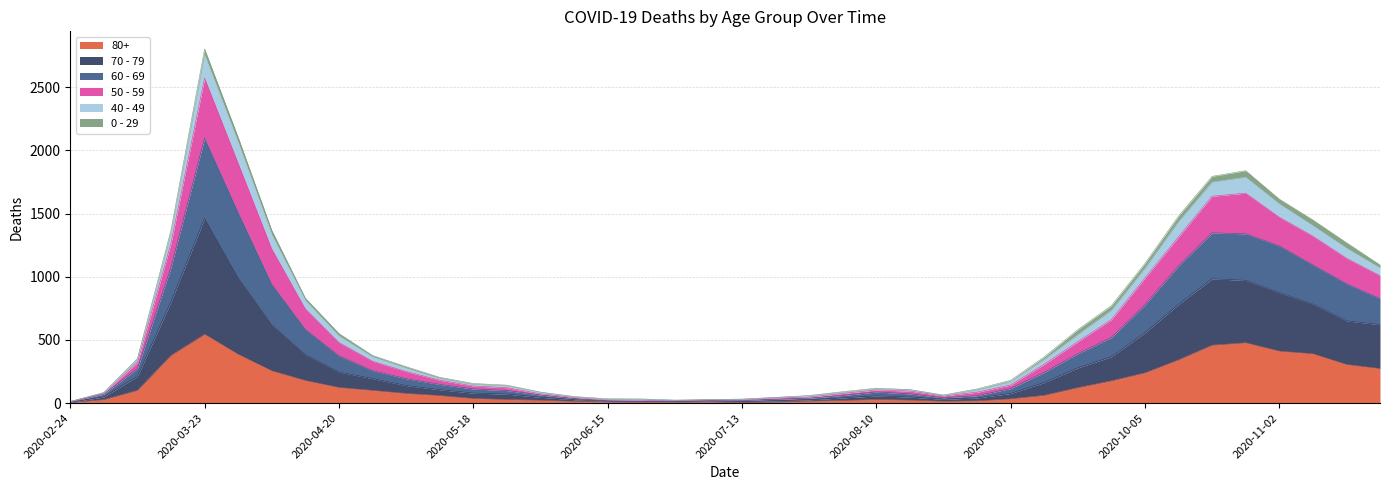

At which category is the sum across all series the highest?

2020-03-23